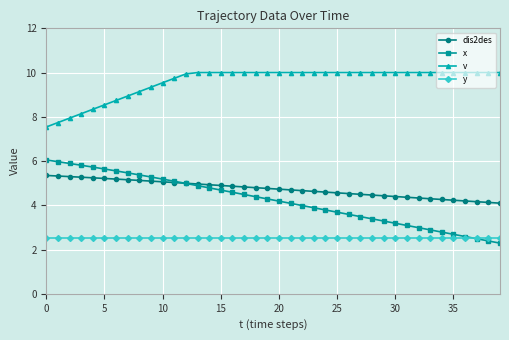

What is the minimum value for x?

2.3